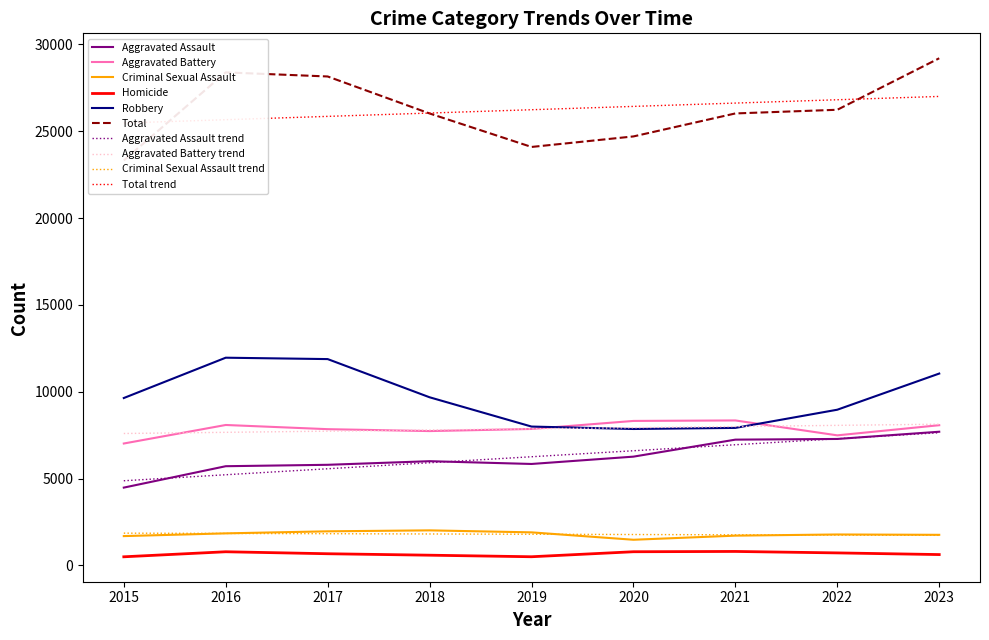

Reading right to left, list all the values displayed in this chart.

Aggravated Assault: 7697	7281	7242	6263	5841	6001	5793	5712	4480
Aggravated Battery: 8073	7489	8347	8319	7857	7735	7845	8086	7019
Criminal Sexual Assault: 1761	1781	1714	1477	1903	2018	1963	1845	1688
Homicide: 624	720	804	787	499	588	672	786	496
Robbery: 11047	8965	7918	7855	7995	9681	11880	11960	9638
Total: 29202	26236	26025	24701	24095	26023	28153	28389	23321